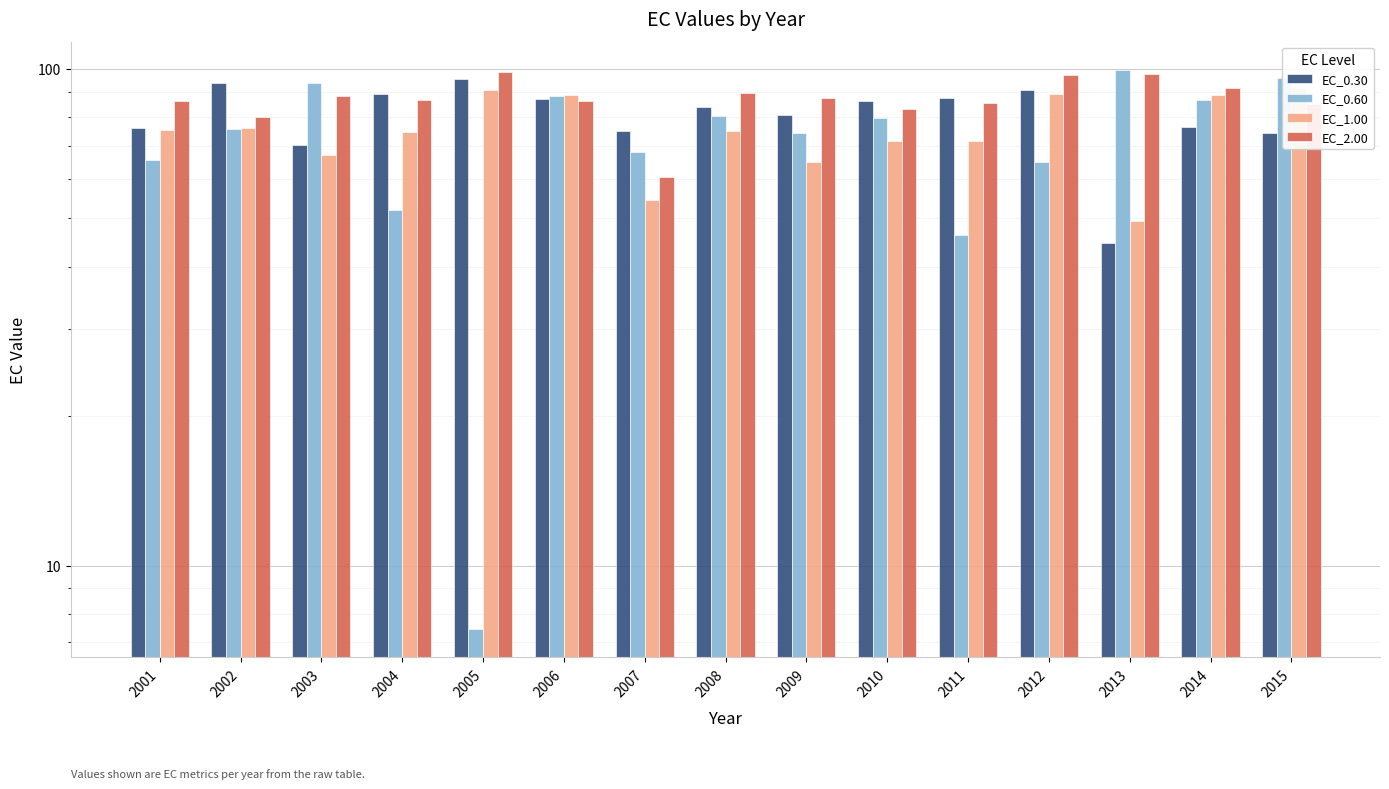

What is the difference between the EC_1.00 values at 2003 and 2004?

7.4